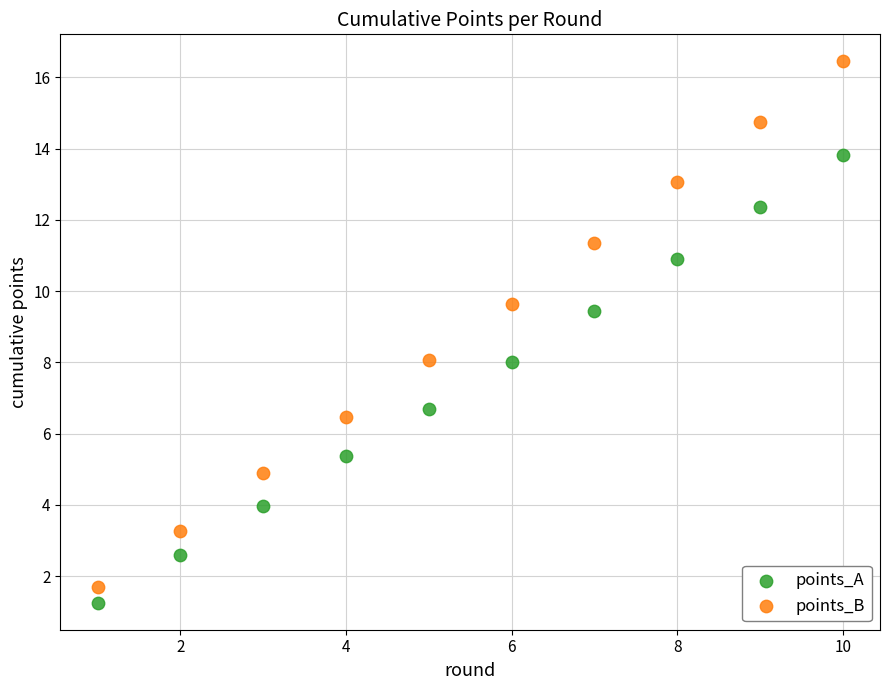

What are all the series names shown in the legend?

points_A, points_B